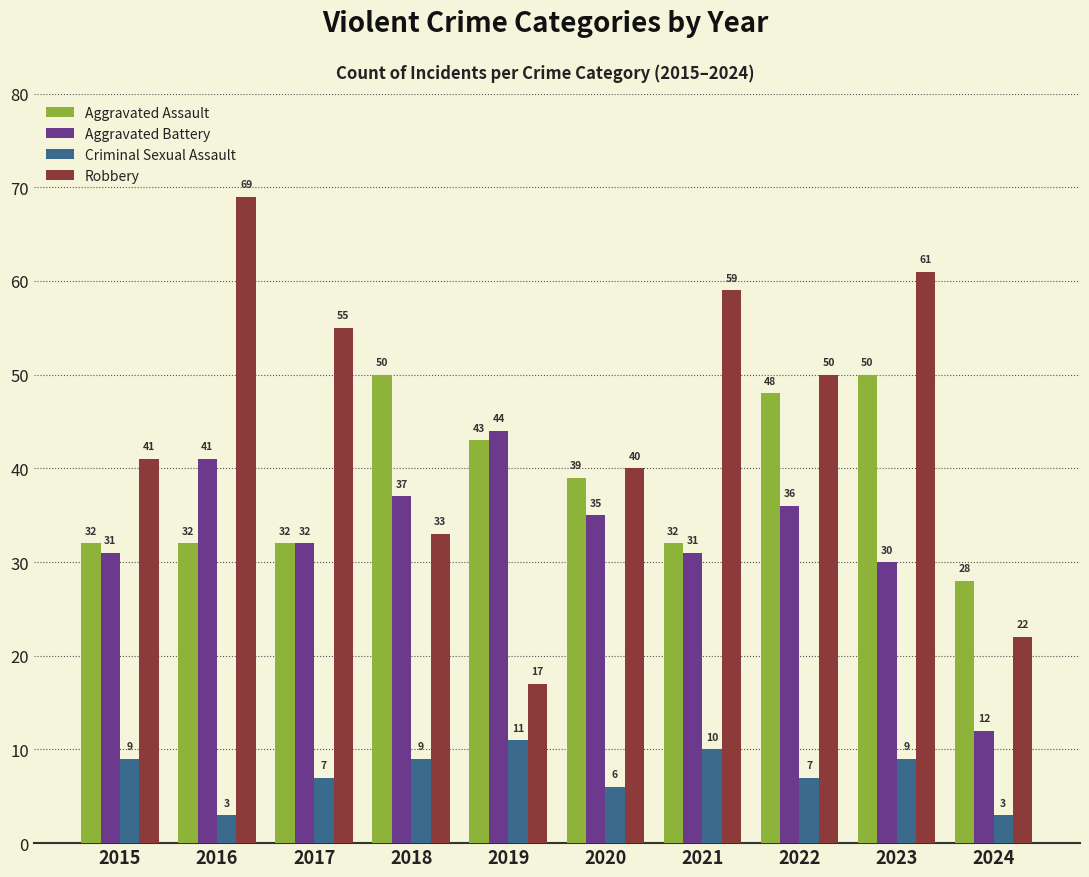

List the series in order of their overall mean, lowest first.

Criminal Sexual Assault, Aggravated Battery, Aggravated Assault, Robbery